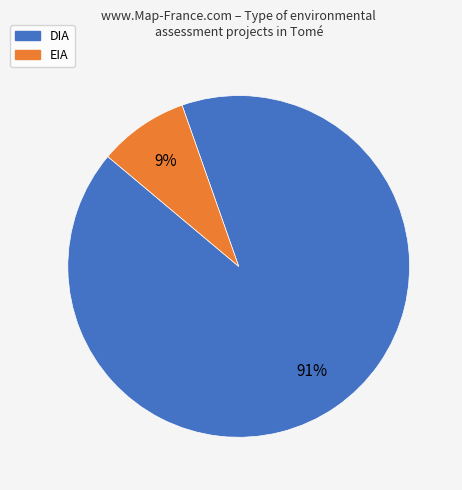

Is there any slice that represents more than half of the pie?

Yes